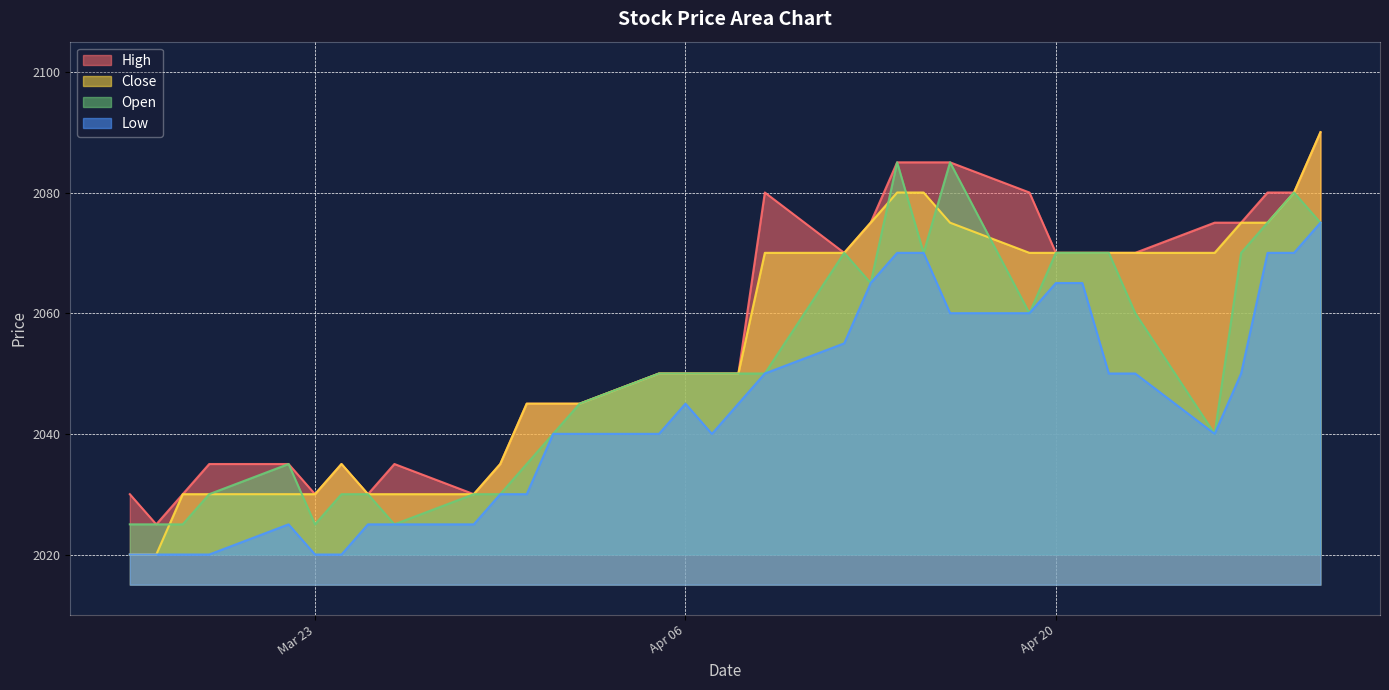

How many data points in Low are less than 2045?

17